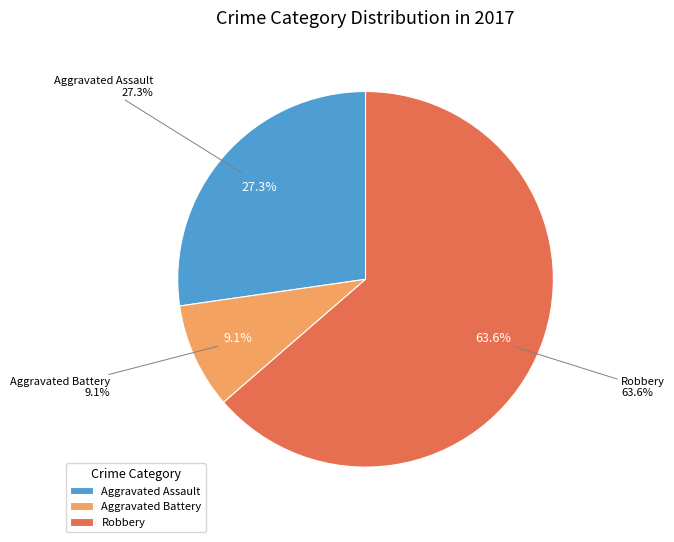

Is there a majority slice in this chart?

Yes